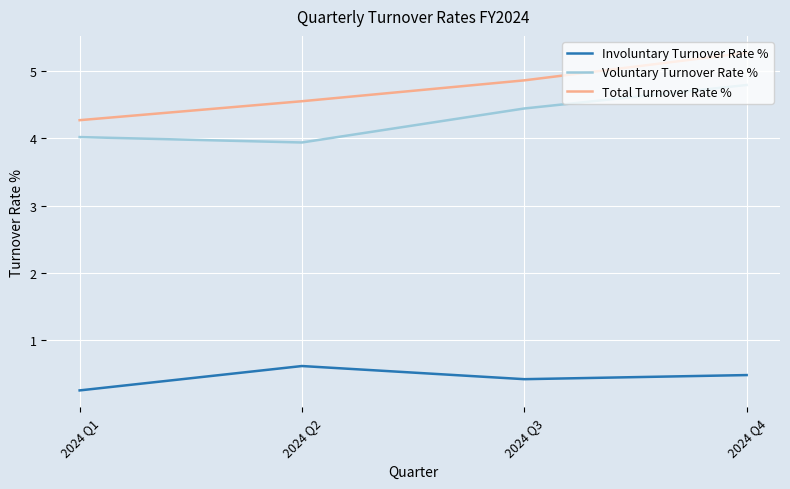

True or false: Involuntary Turnover Rate % has a value of 0.2 at 2024 Q4.

False